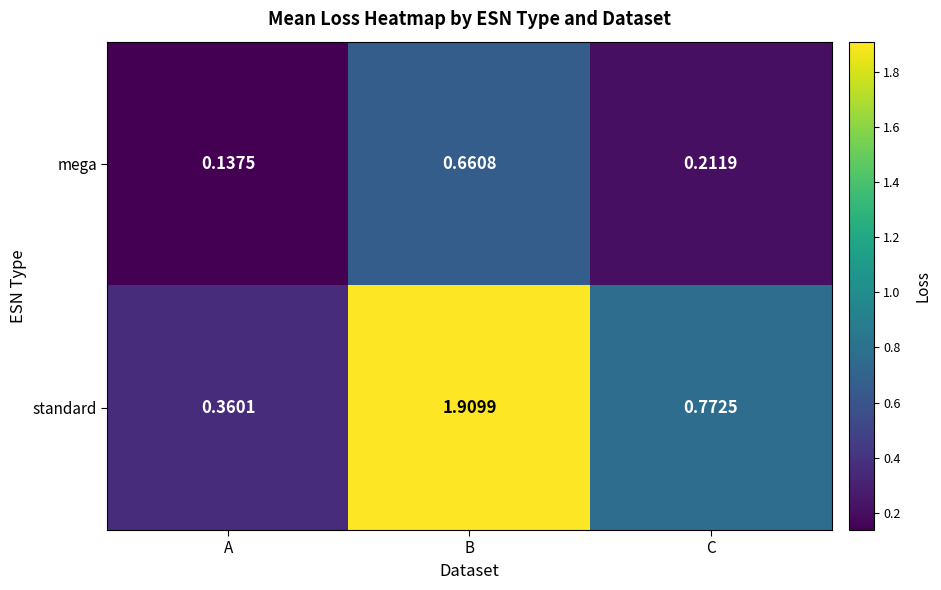

Where is standard nearest to the value 1?

C